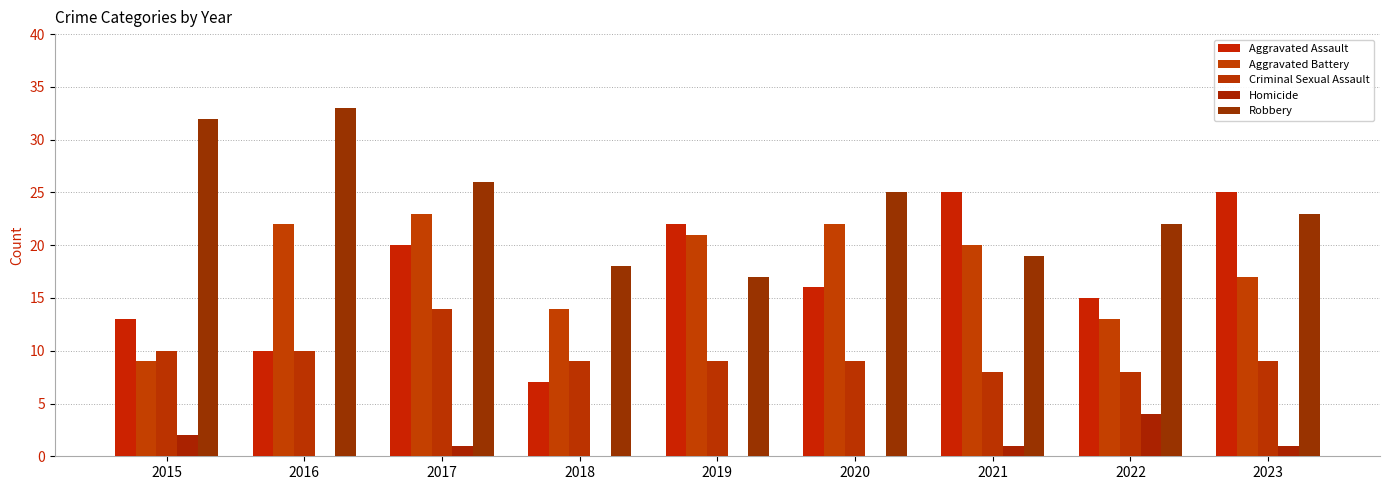

Where is Robbery nearest to the value 25?

2020